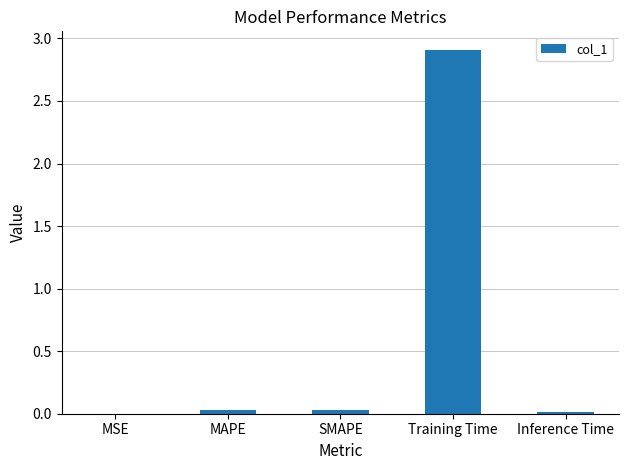

Between MSE and Training Time, which is larger?

Training Time